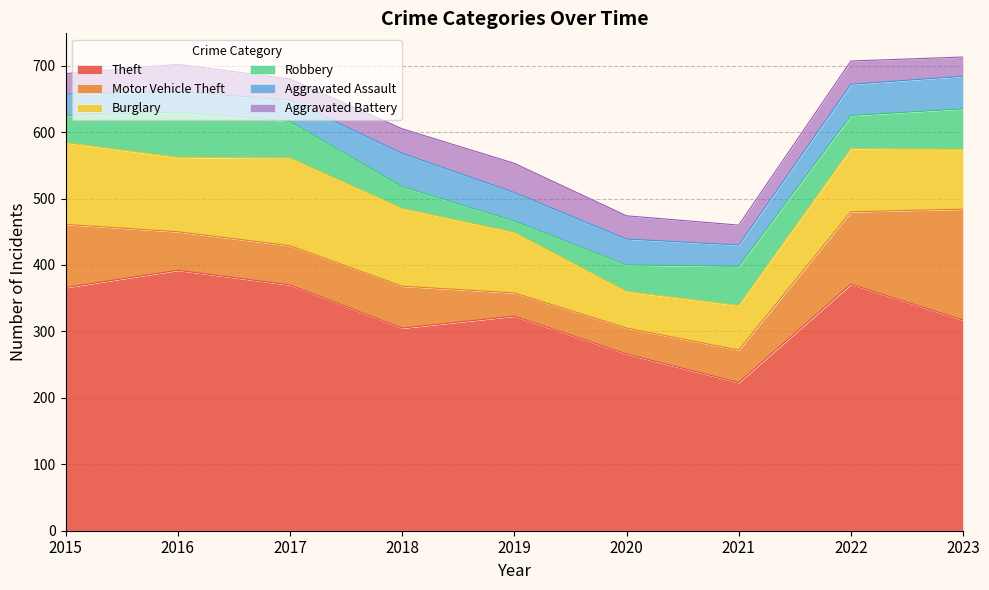

What is the maximum value for Motor Vehicle Theft?

167